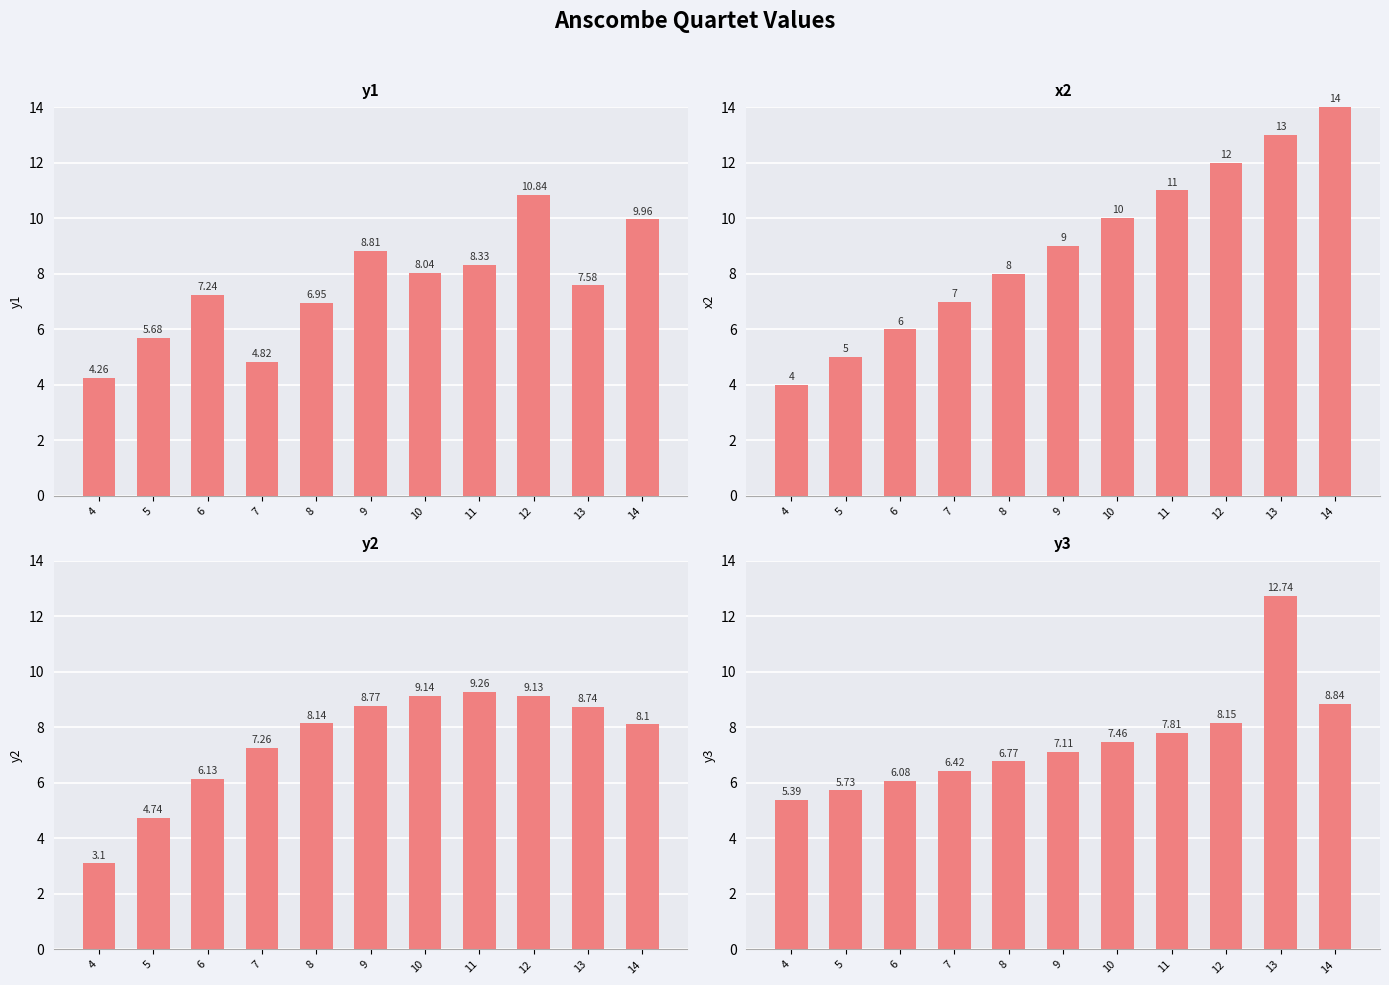

What is the total value across all series at 10?

34.6